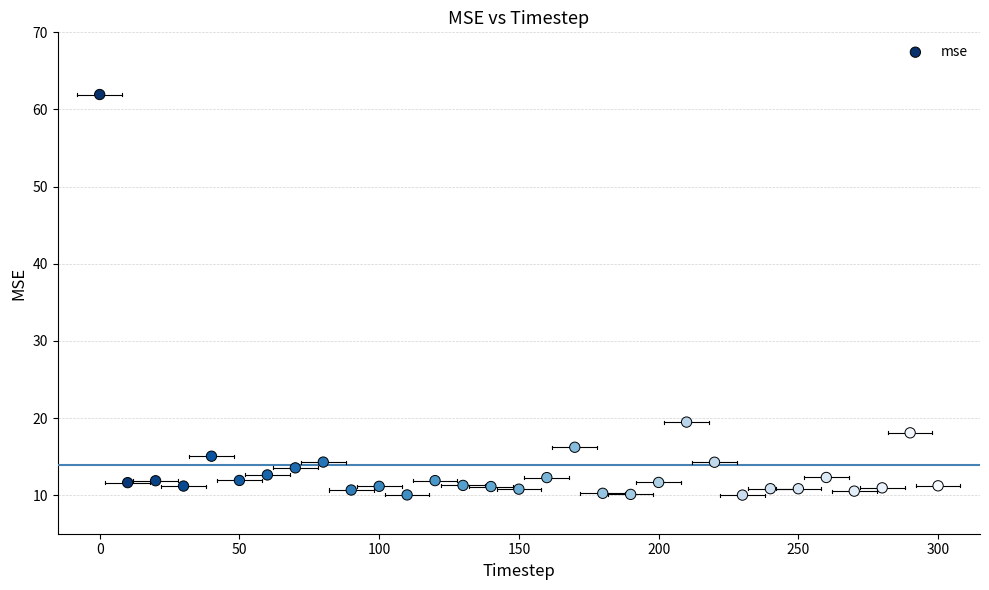

What is the range of Y values (max minus min)?

51.9